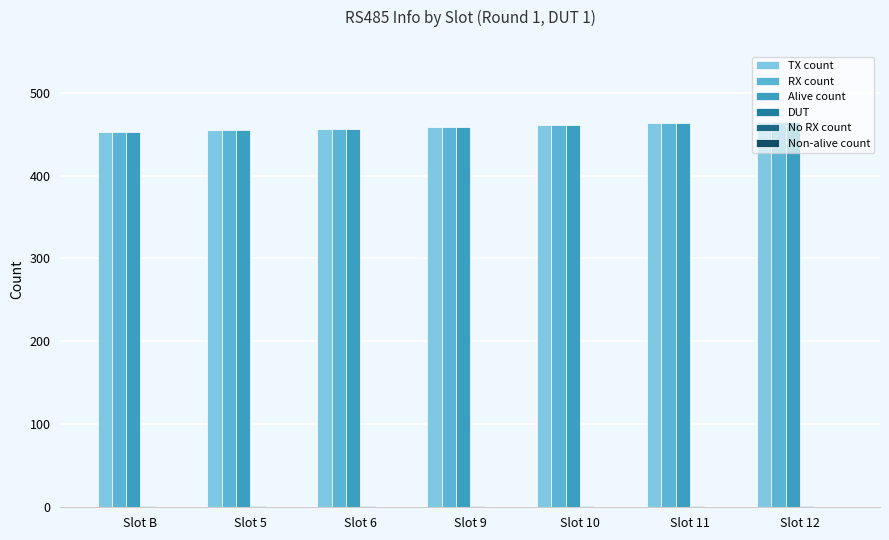

Count the number of data series in this chart.

4